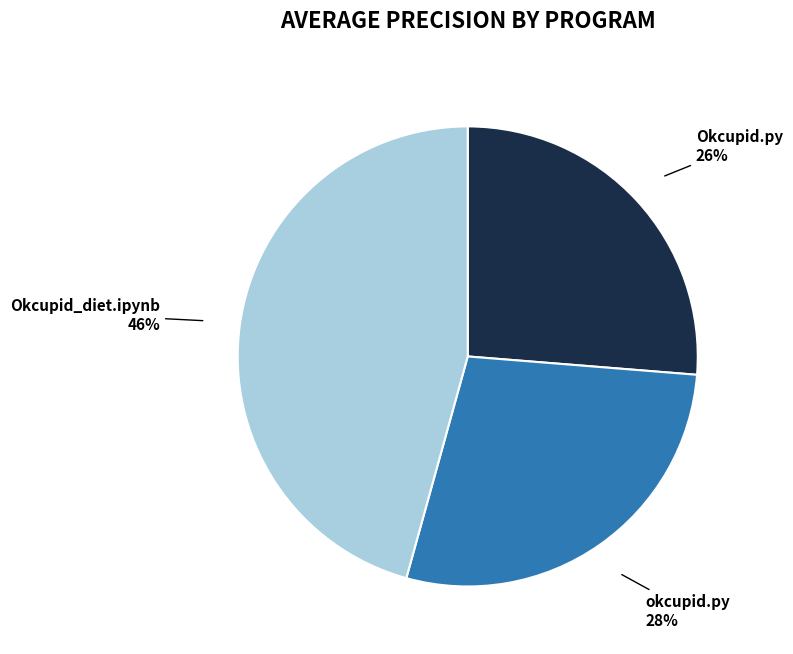

Is Okcupid_diet.ipynb the majority of the pie?

No